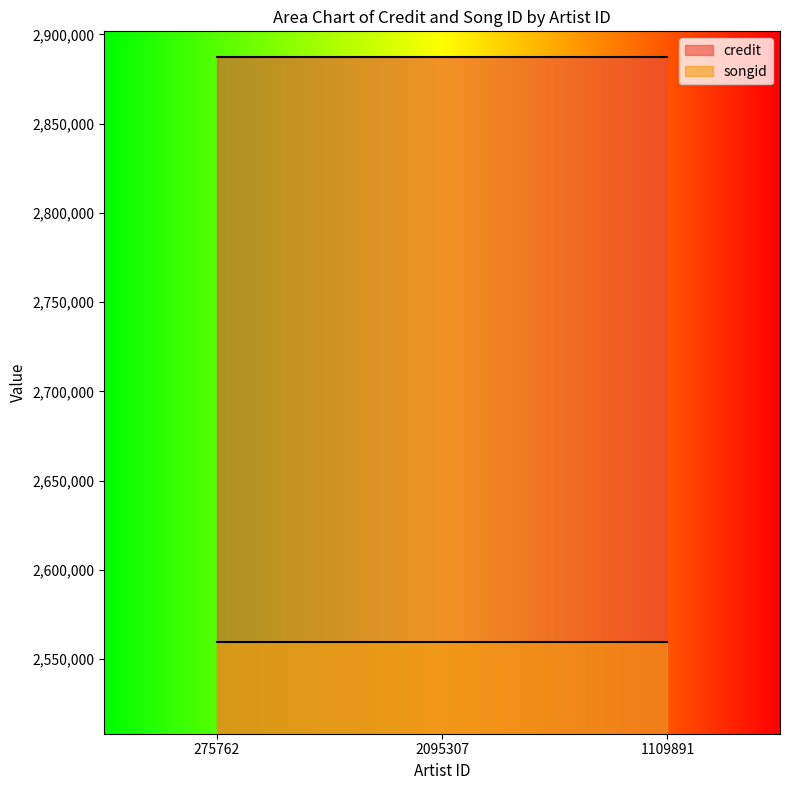

What are all the series names shown in the legend?

credit, songid